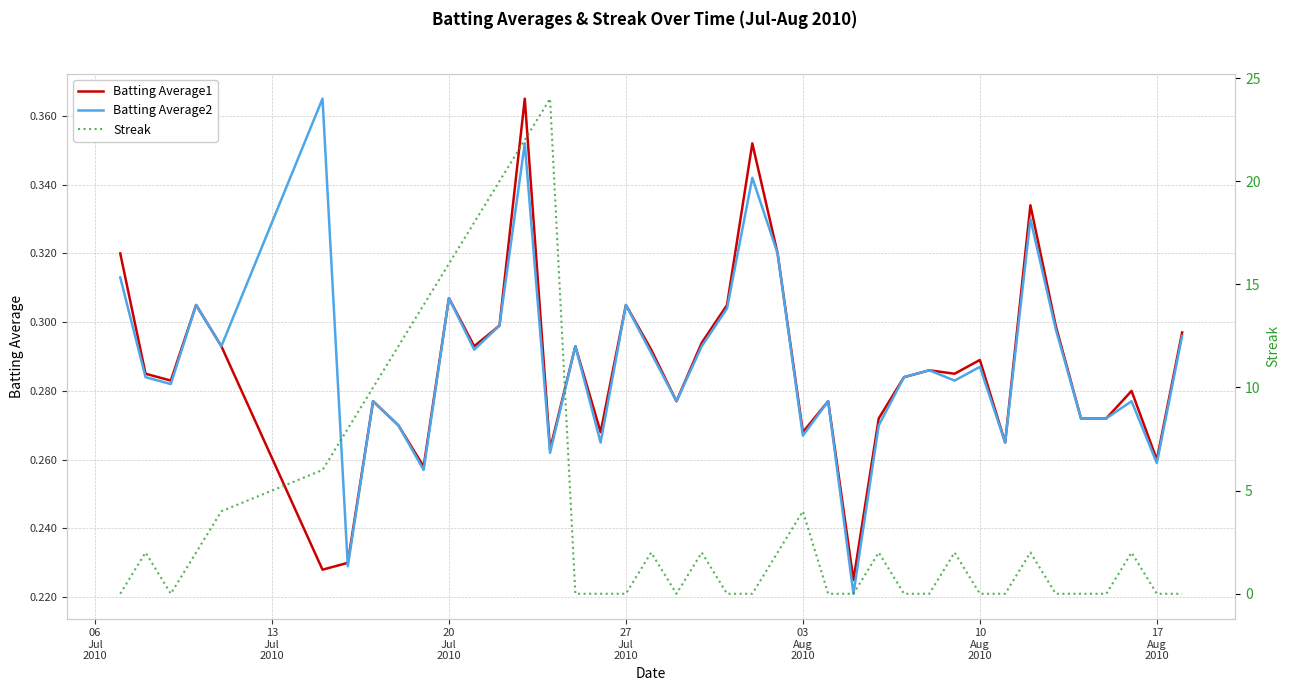

Is this an area chart (filled region under the line)?

No